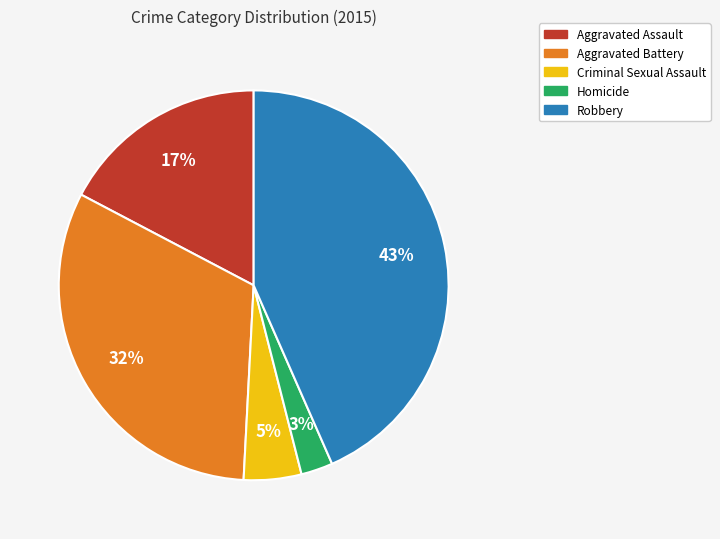

To the nearest percent, what is the average slice percentage?

20%